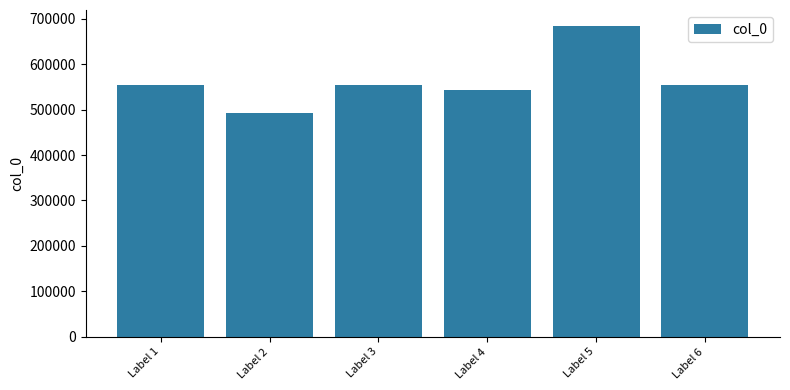

What is the difference between the maximum and minimum values?

192330